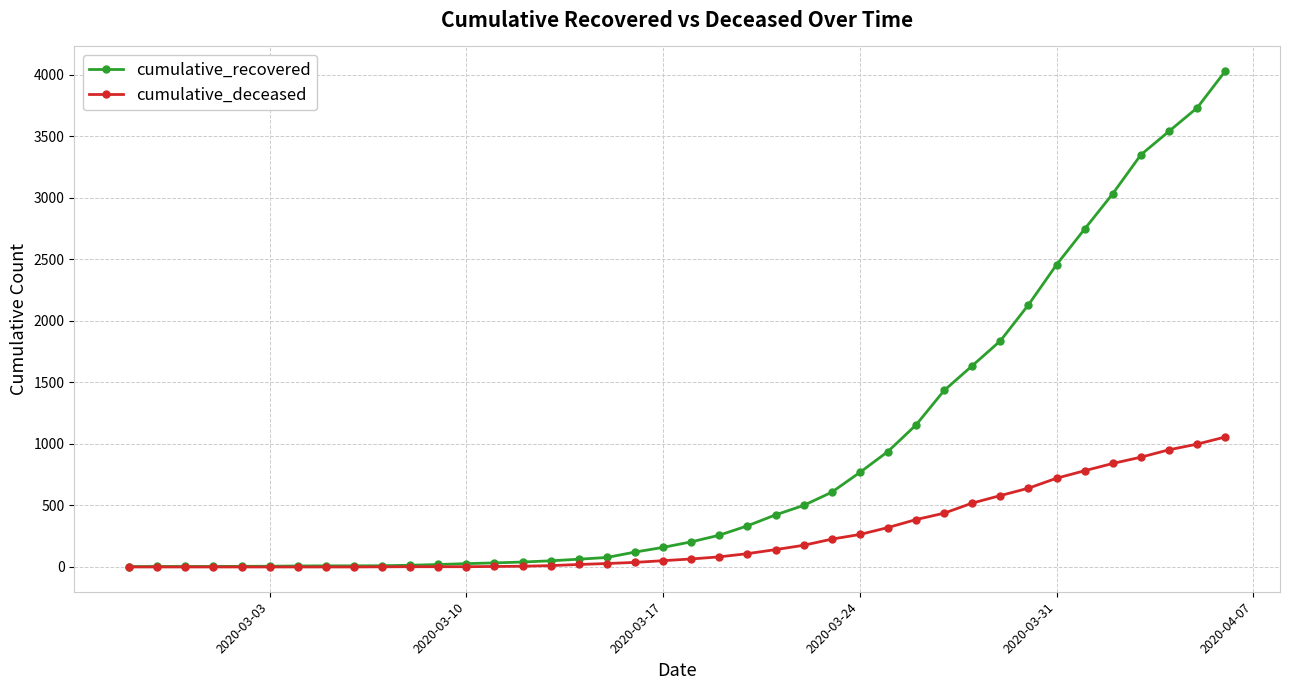

What is the difference between the maximum and minimum values in the cumulative_recovered series?

4025